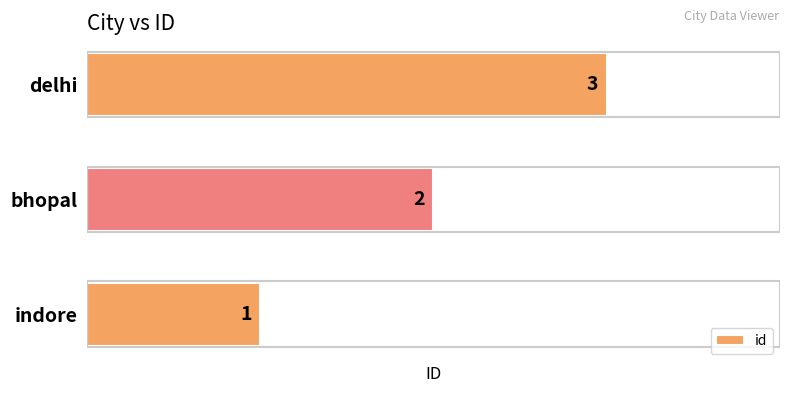

How many bars are there in total?

3